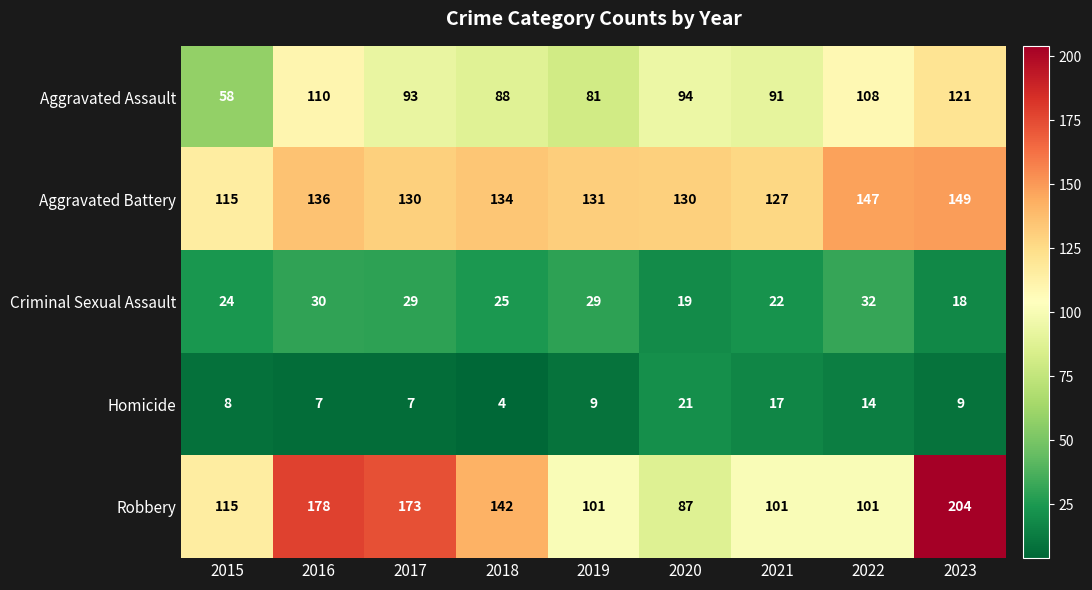

What is the highest value of the Homicide series?

21